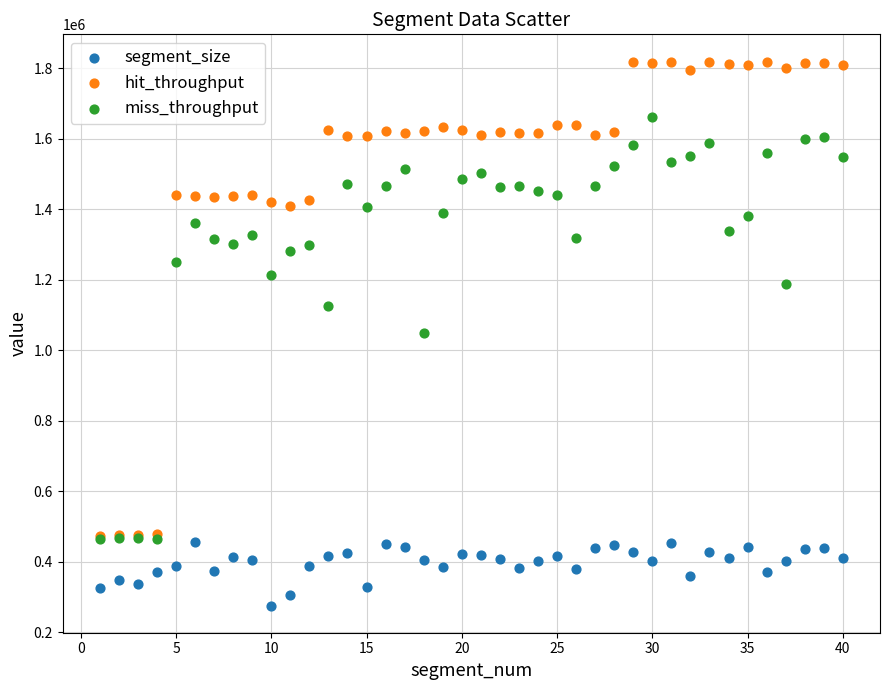

Which series has the largest Y range (max minus min)?

hit_throughput